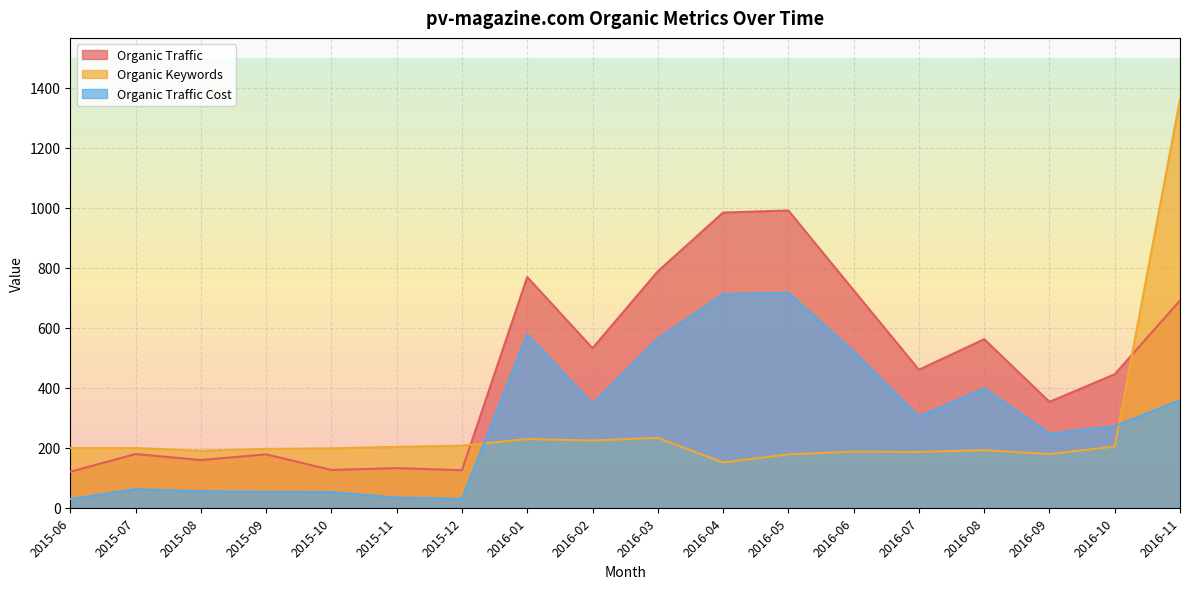

Which category has the lowest value in the Organic Keywords series?

2016-04